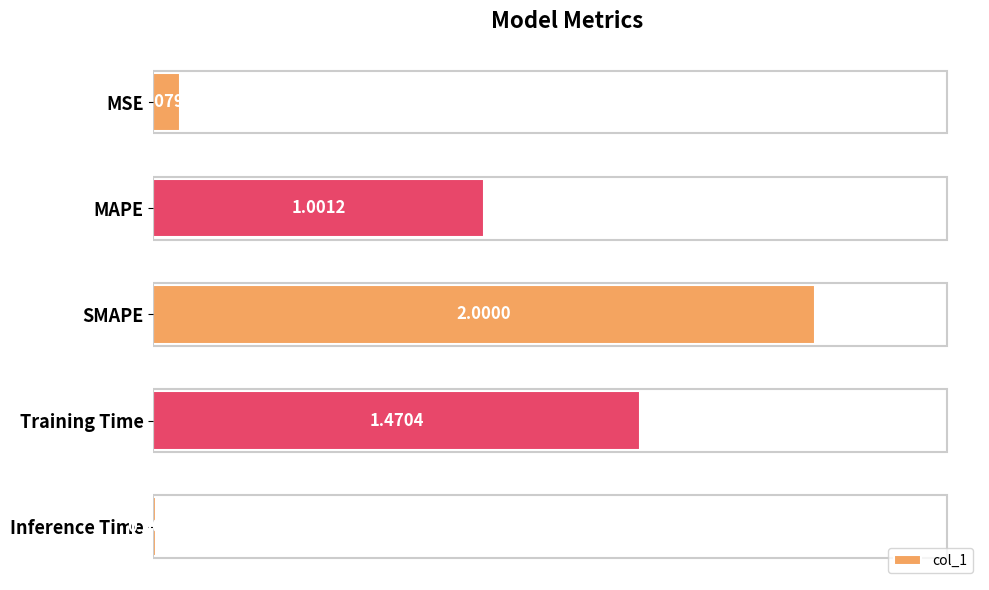

What is the sum of all values?

4.6